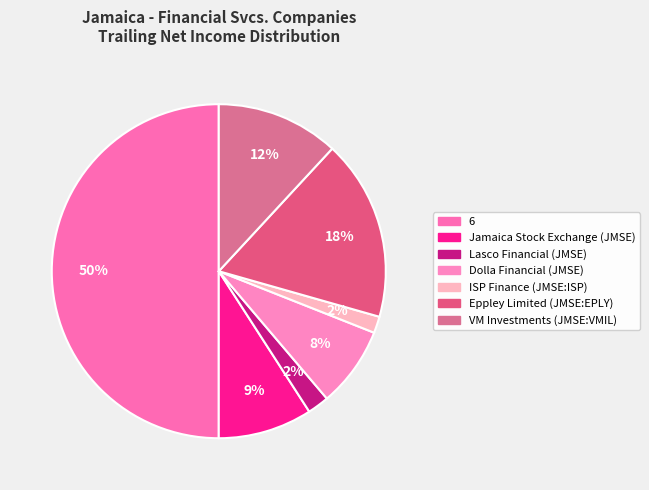

How many segments does this pie chart have?

7